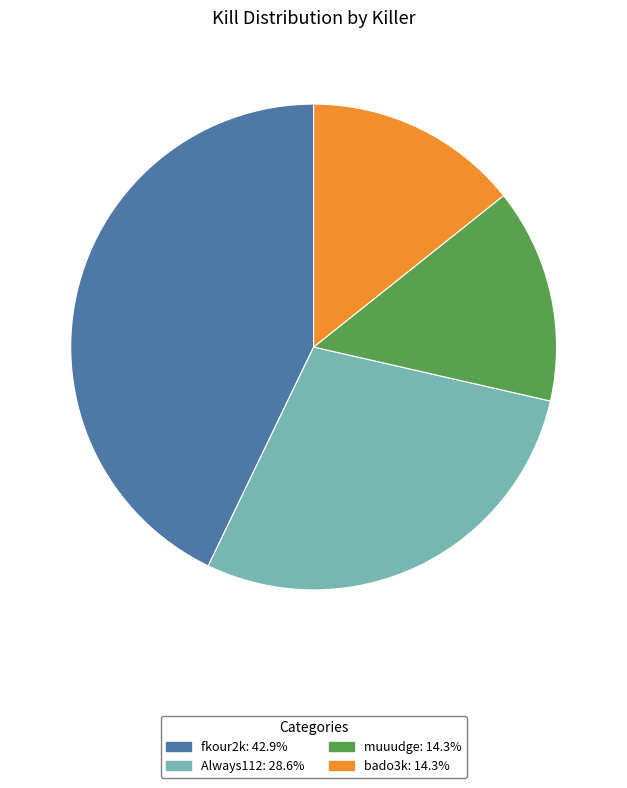

The fkour2k slice represents 43% of the pie. True or false?

True